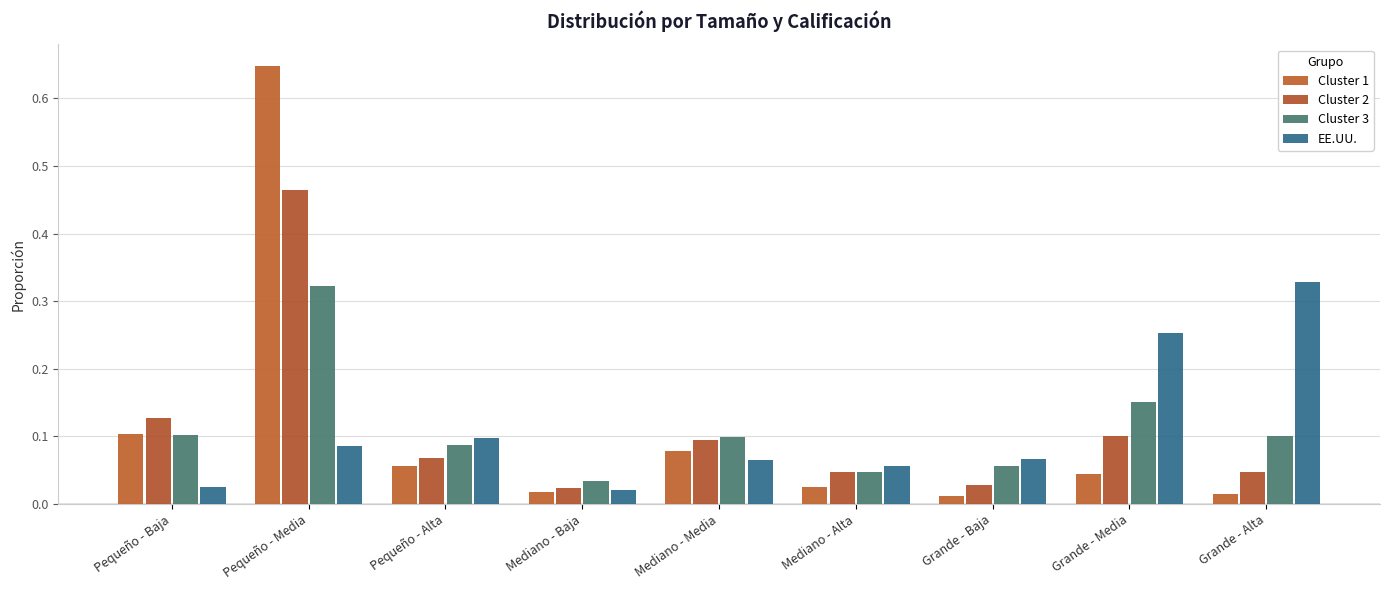

What is the label of the 1st bar from the left?

Pequeño - Baja